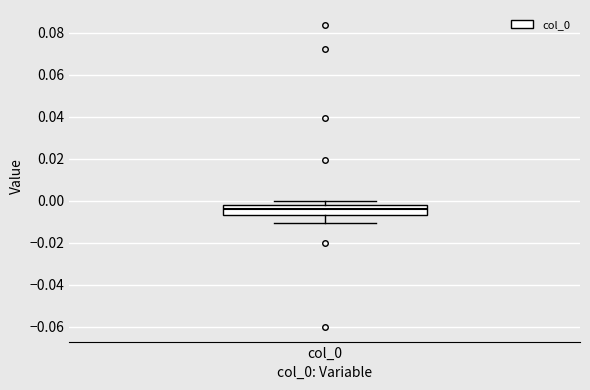

Where is the upper edge of the box for col_0 on the y-axis? The values are not printed on the chart, so give them approximately, as read against the axis.

-0.002